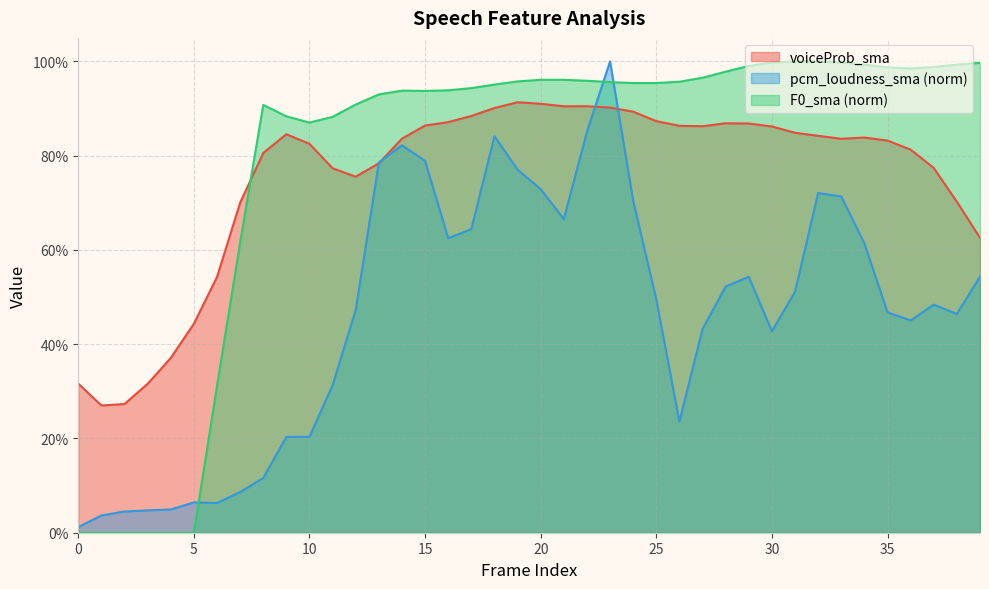

Between 36 and 9, which is larger?

9